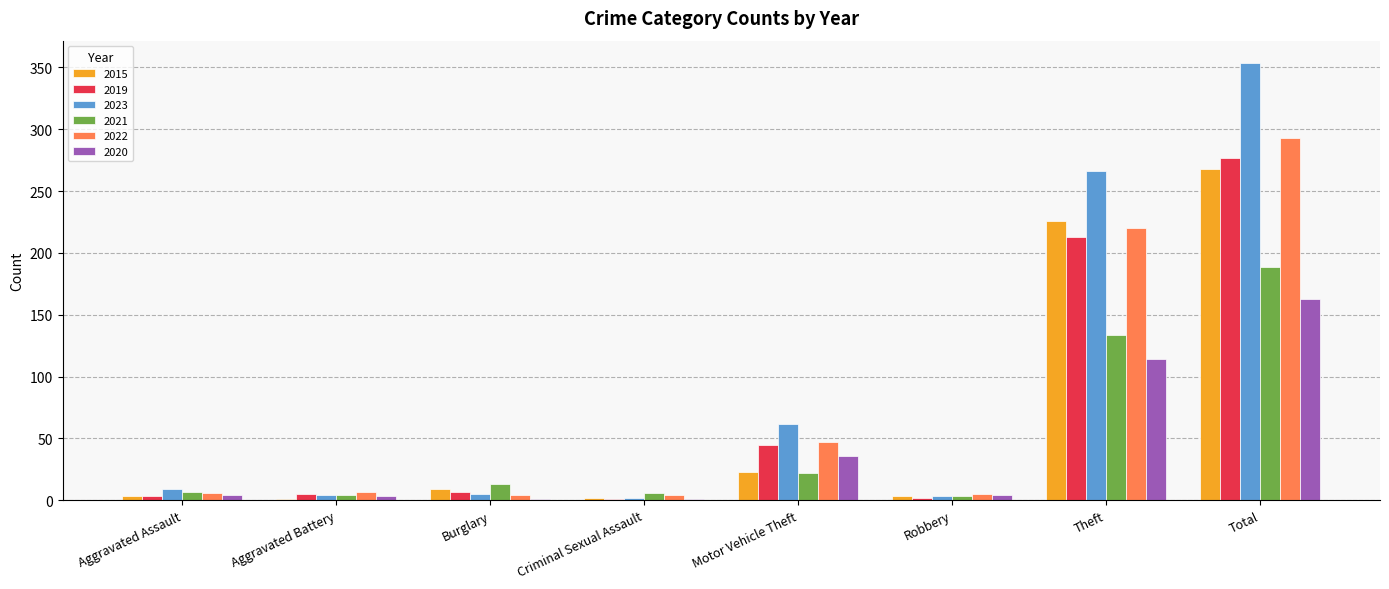

How many distinct data groups are displayed?

6